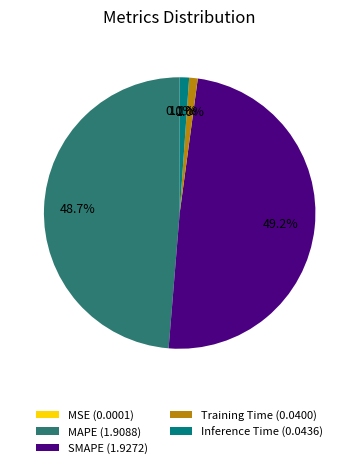

What portion of the pie excludes MAPE (1.9088)?

51.3%